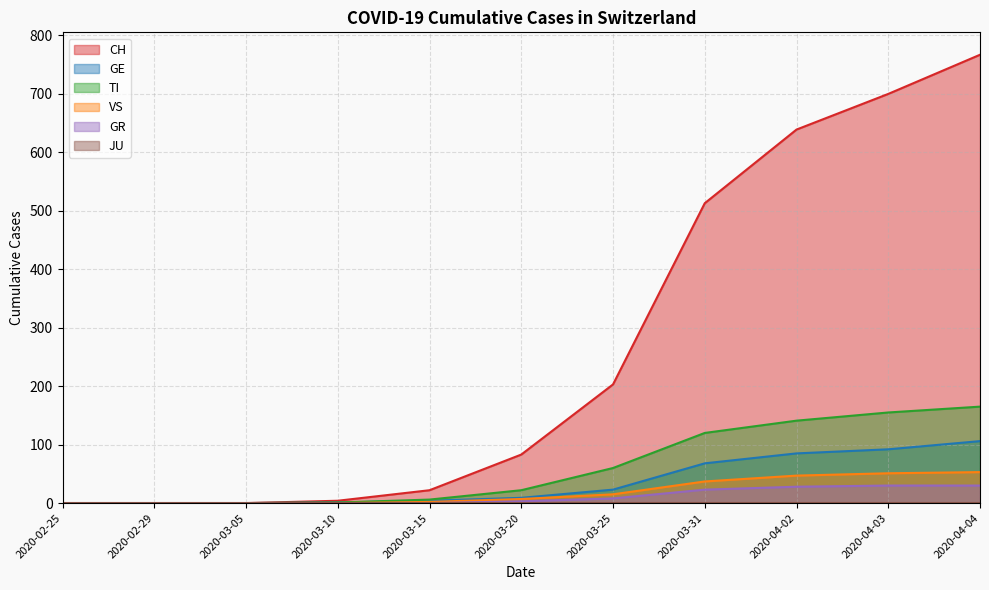

What is the label of the 6th point from the left?

2020-03-20